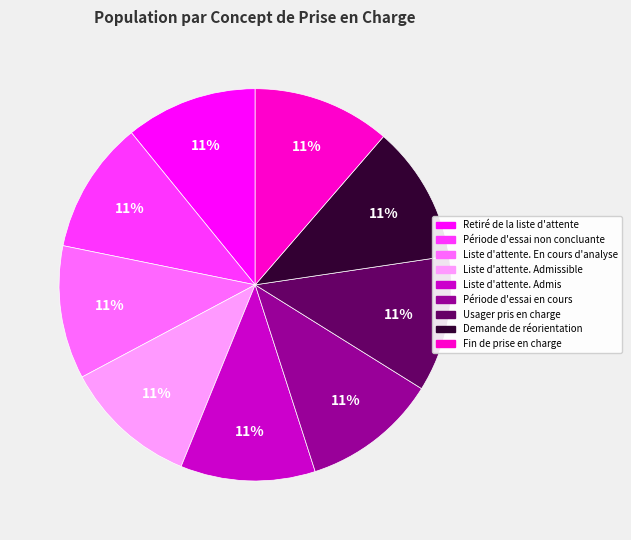

Does any single category account for the majority?

No